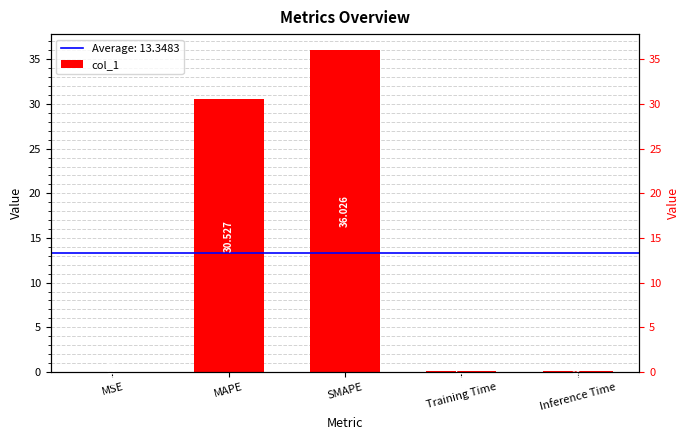

True or false: the data shows 0.1 at Inference Time.

False